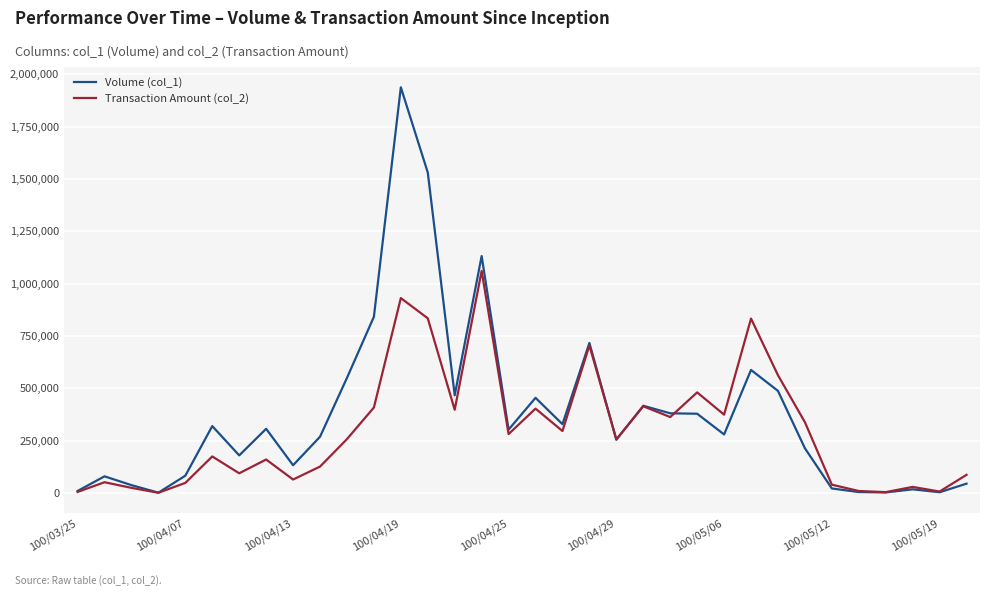

What is the maximum value shown in the chart?

1938000